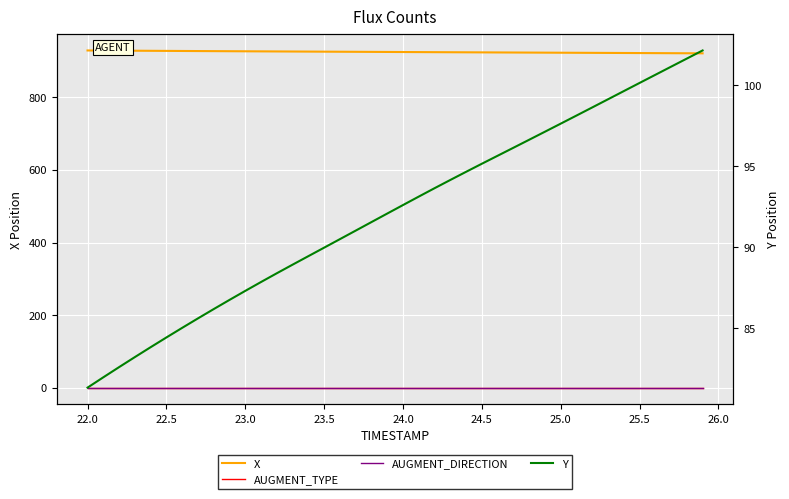

Reading left to right, what are all the values shown in this chart?

X: 929.4	929.2	929.0	928.7	928.5	928.3	928.0	927.8	927.6	927.4	927.2	926.9	926.7	926.5	926.3	926.1	925.9	925.7	925.5	925.3	925.1	924.9	924.7	924.5	924.4	924.2	924.0	923.8	923.6	923.4	923.2	923.0	922.9	922.7	922.5	922.3	922.1	921.9	921.7	921.5
AUGMENT_TYPE: 0.0	0.0	0.0	0.0	0.0	0.0	0.0	0.0	0.0	0.0	0.0	0.0	0.0	0.0	0.0	0.0	0.0	0.0	0.0	0.0	0.0	0.0	0.0	0.0	0.0	0.0	0.0	0.0	0.0	0.0	0.0	0.0	0.0	0.0	0.0	0.0	0.0	0.0	0.0	0.0
AUGMENT_DIRECTION: 0.0	0.0	0.0	0.0	0.0	0.0	0.0	0.0	0.0	0.0	0.0	0.0	0.0	0.0	0.0	0.0	0.0	0.0	0.0	0.0	0.0	0.0	0.0	0.0	0.0	0.0	0.0	0.0	0.0	0.0	0.0	0.0	0.0	0.0	0.0	0.0	0.0	0.0	0.0	0.0
Y: 81.3	82.0	82.6	83.2	83.8	84.4	85.0	85.6	86.2	86.7	87.3	87.8	88.4	88.9	89.4	90.0	90.5	91.0	91.5	92.1	92.6	93.1	93.6	94.1	94.6	95.1	95.6	96.1	96.6	97.1	97.6	98.1	98.6	99.1	99.6	100.1	100.6	101.1	101.6	102.1